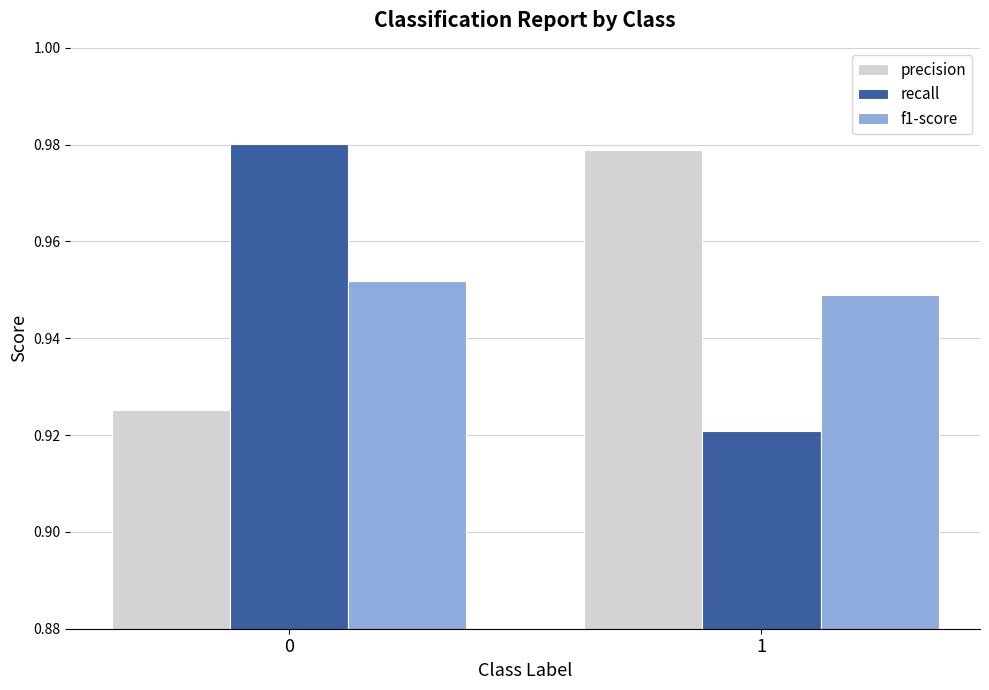

What is the sum of the f1-score values at 1 and 0?

1.9